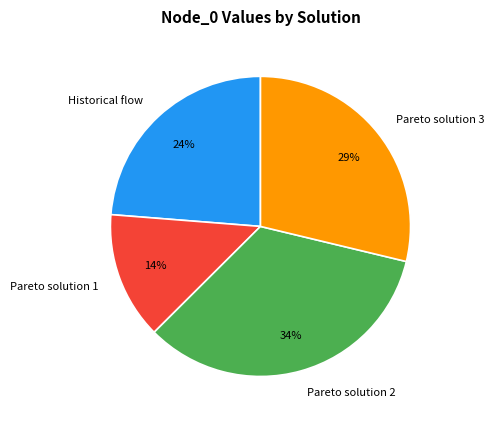

Do Pareto solution 3 and Pareto solution 2 together represent more than half of the pie?

Yes